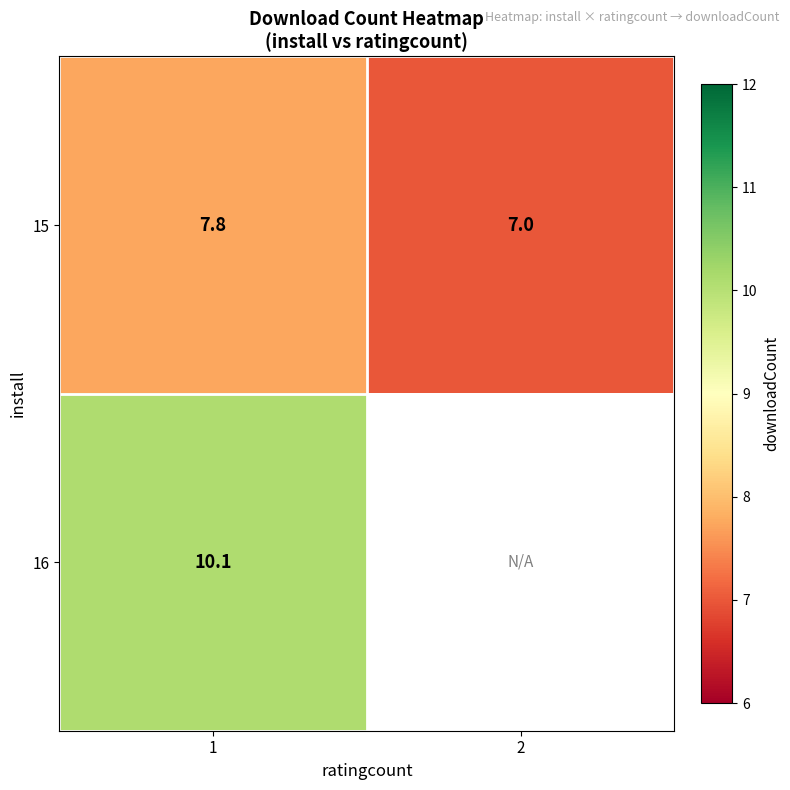

Is the value of 15 at 1 greater than the value of 16 at 1?

No